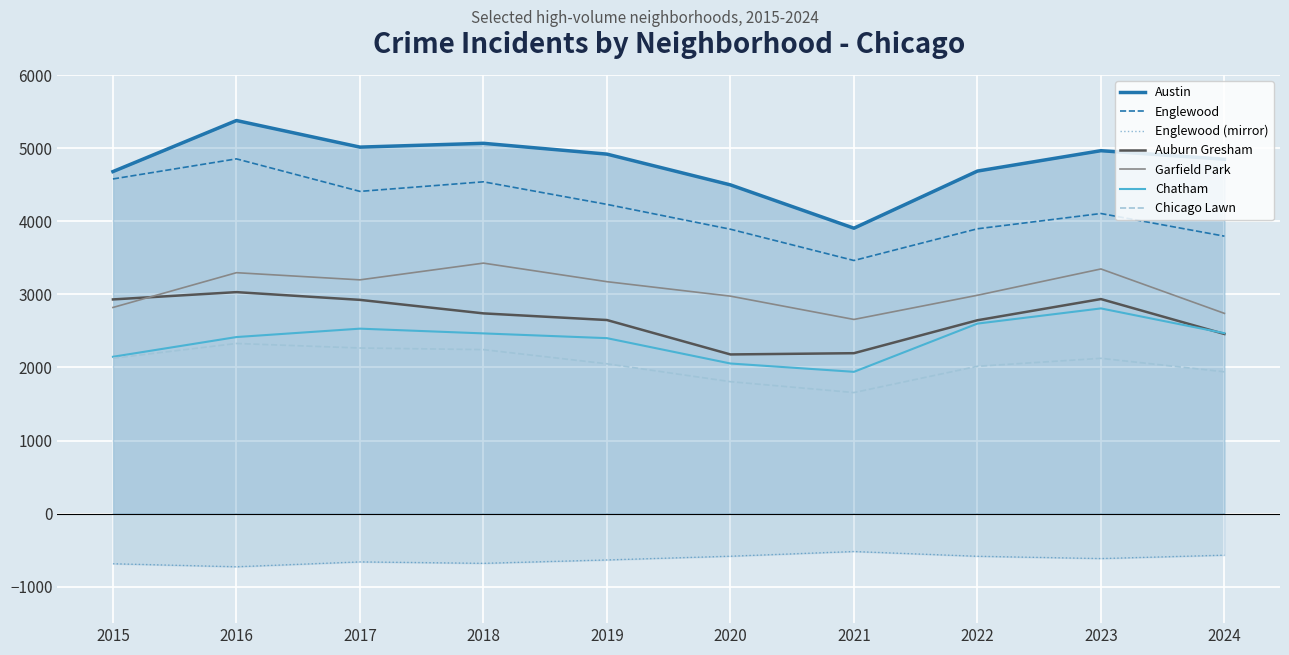

What is the value of the Chicago Lawn point at the 4th from the left?

2244.0